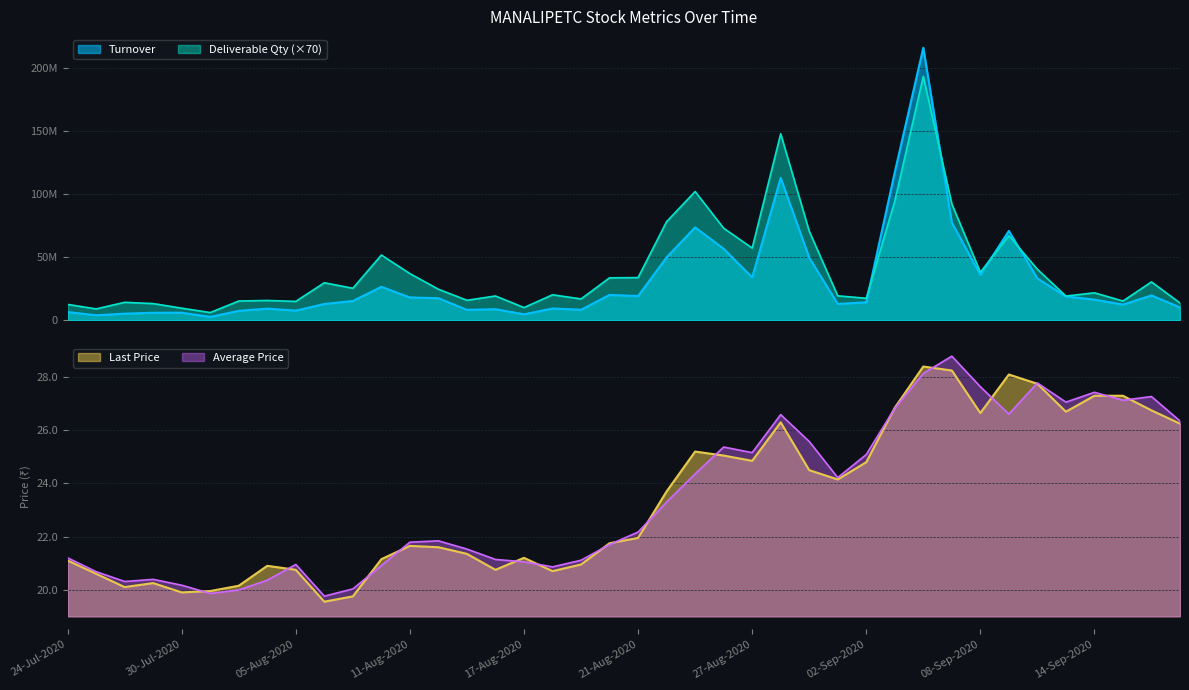

What is the label of the 18th point from the right?

25-Aug-2020